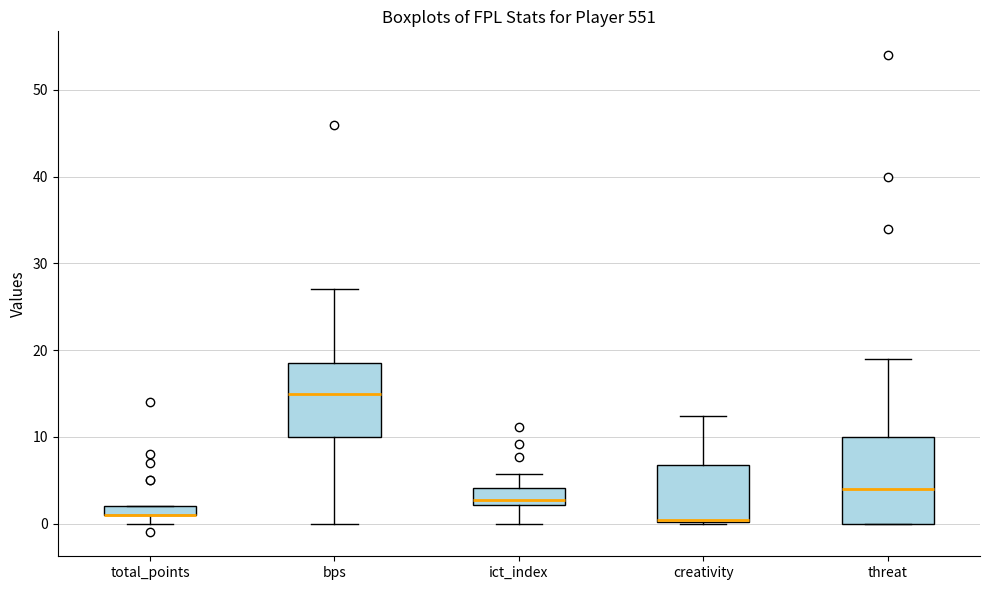

Which box is the tallest, from its lower edge to its upper edge?

threat